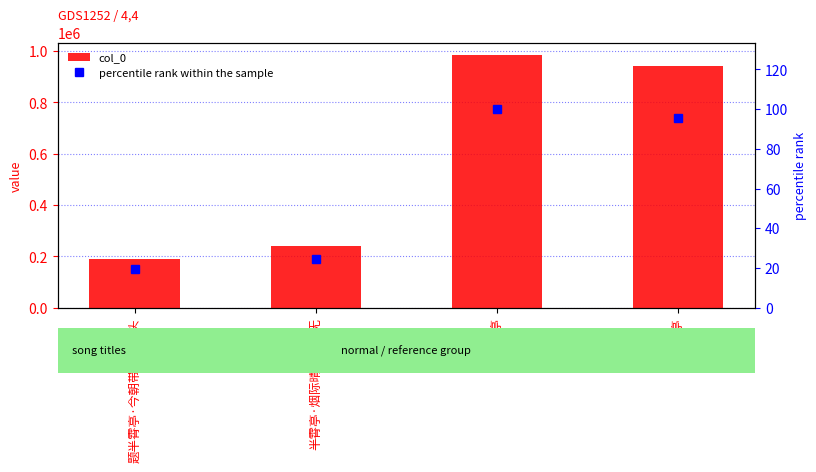

What is the difference between the maximum and minimum values in the col_0 series?

793779.0